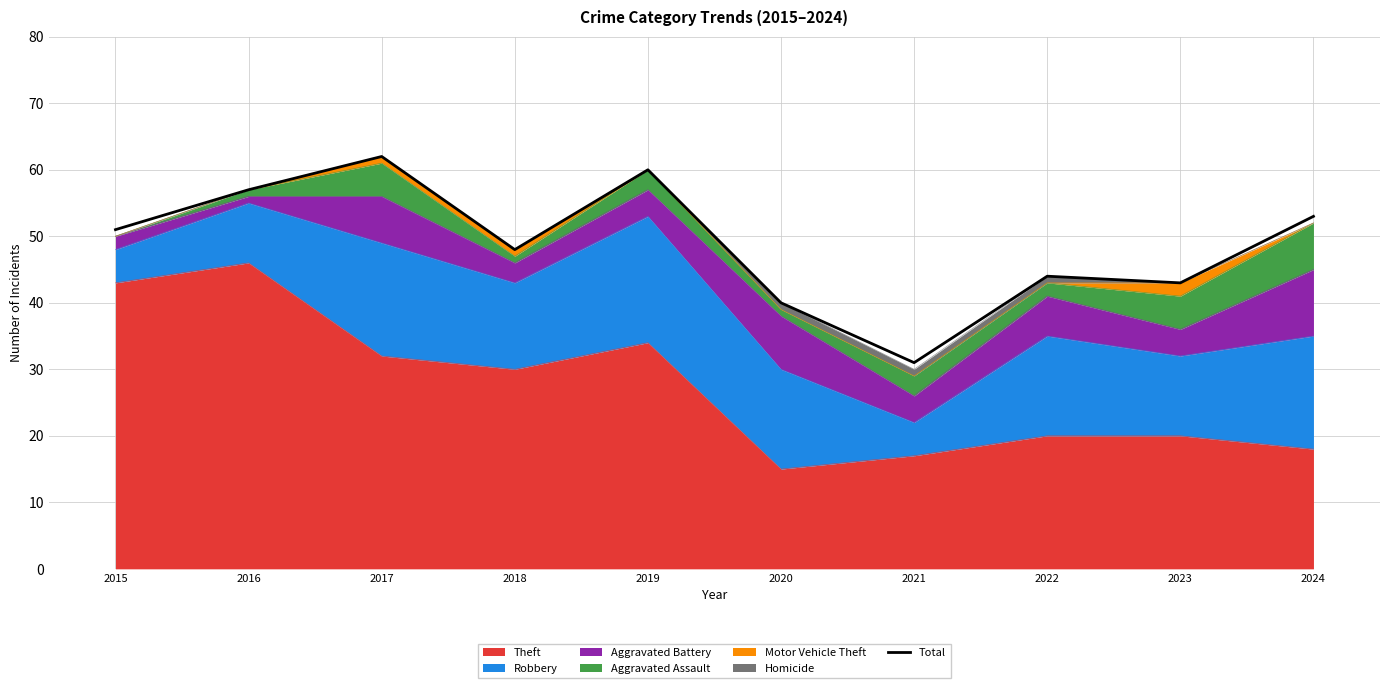

What is the difference between the values at 2016 and 2020?

17